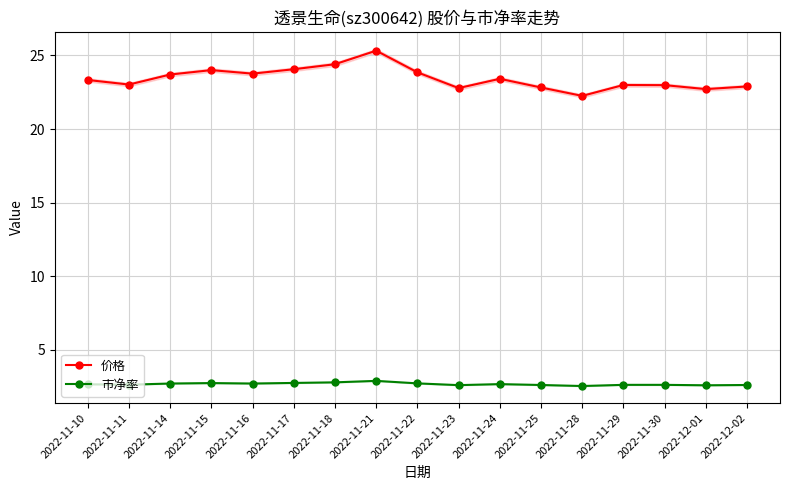

Between 2022-12-02 and 2022-11-14, which is larger?

2022-11-14